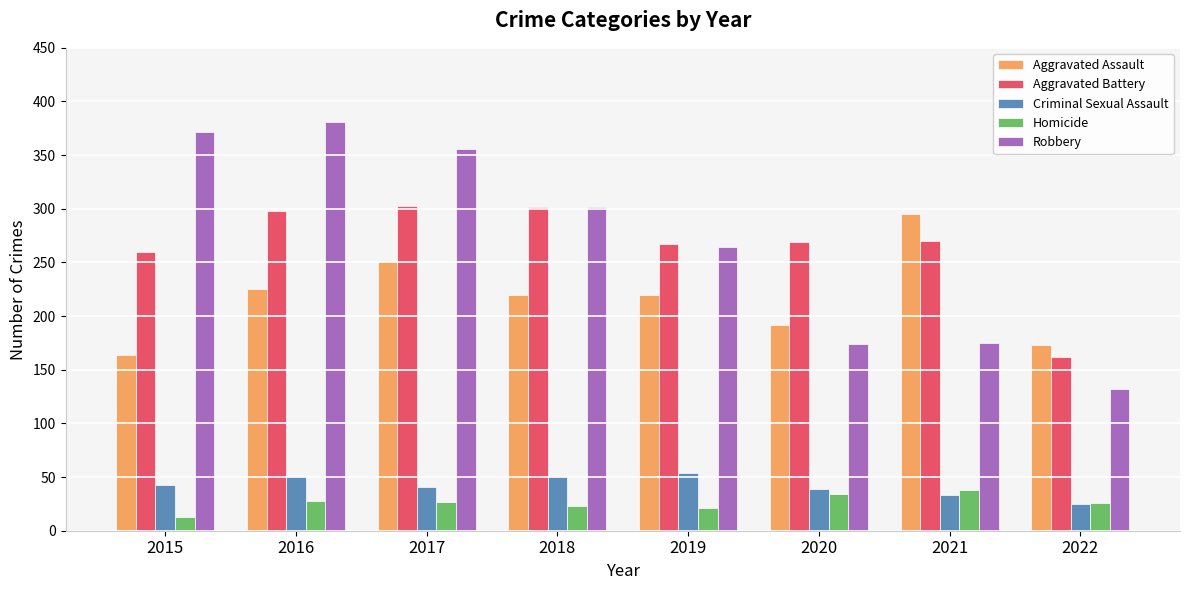

What is the approximate value of Criminal Sexual Assault at 2020, to the nearest 5?

40